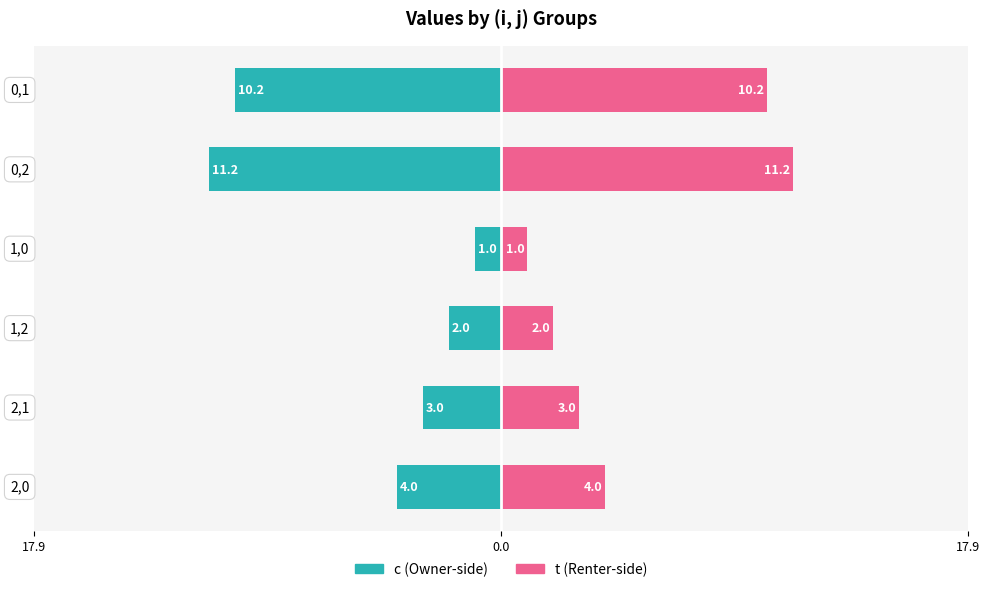

What is the difference between the maximum and second lowest values in the c series?

9.2